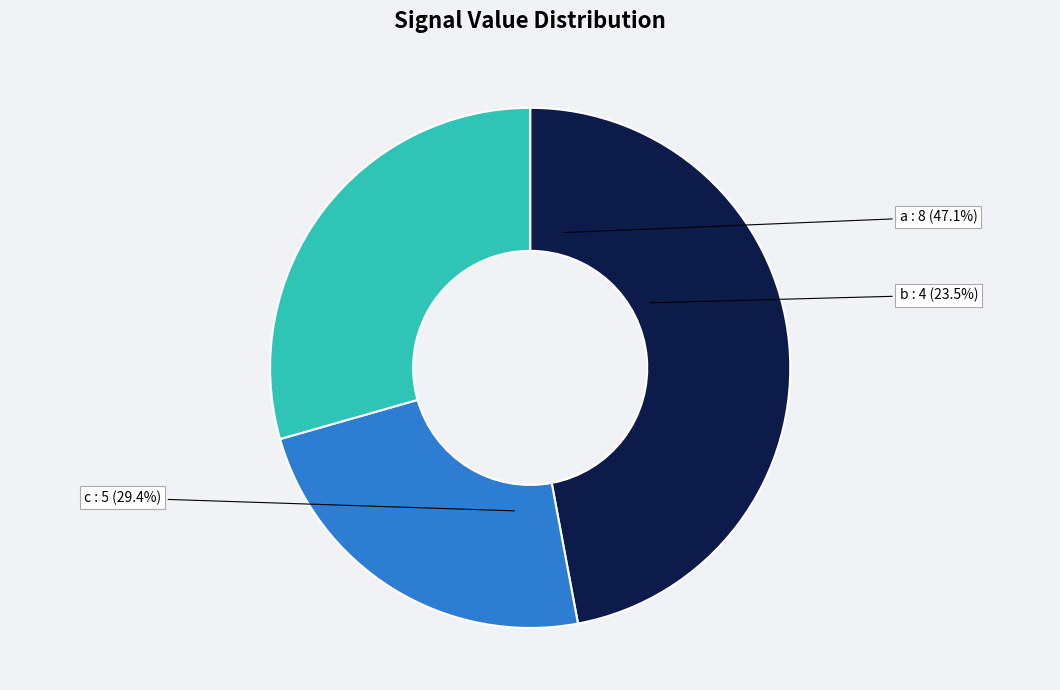

How many slices are in this pie chart?

3